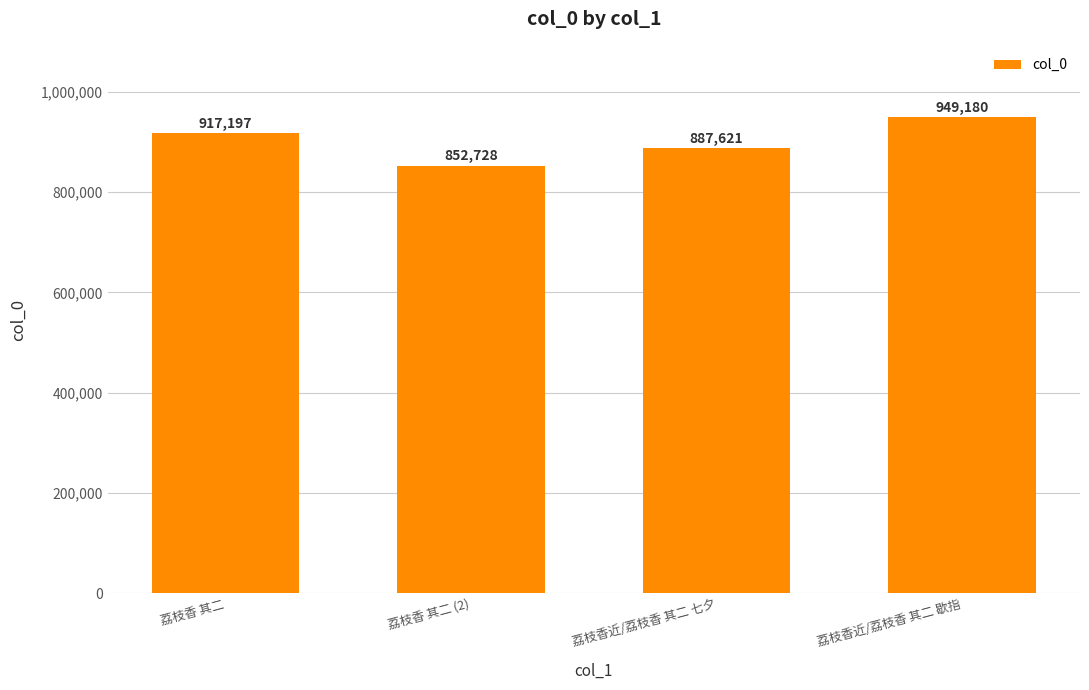

What is the greatest value displayed?

949180